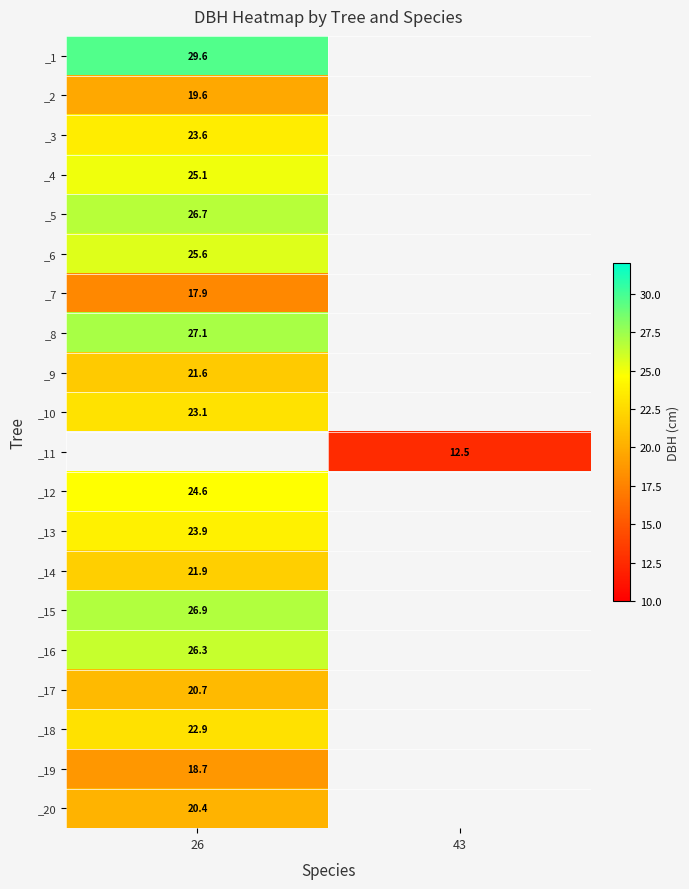

True or false: _1 has a value of 41.6 at 26.

False